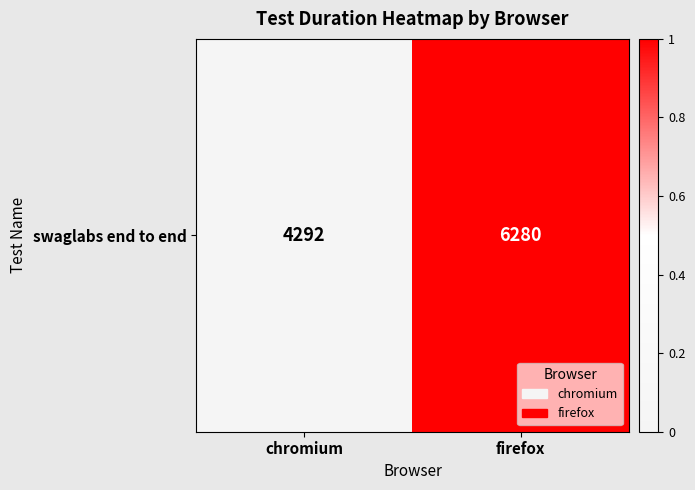

What is the greatest value displayed?

1